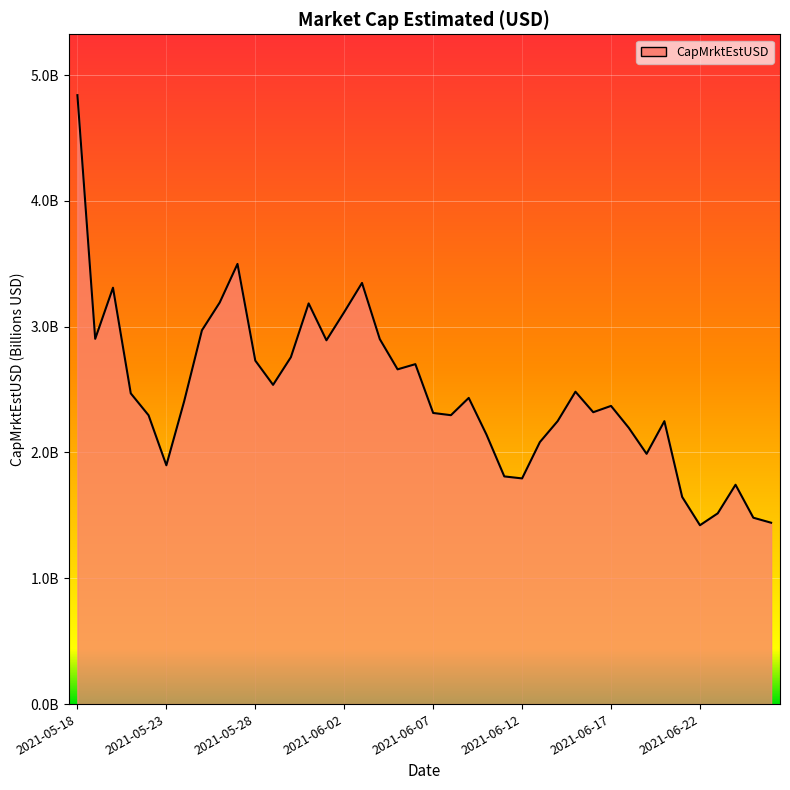

Does the chart display data point markers on the line(s)?

No